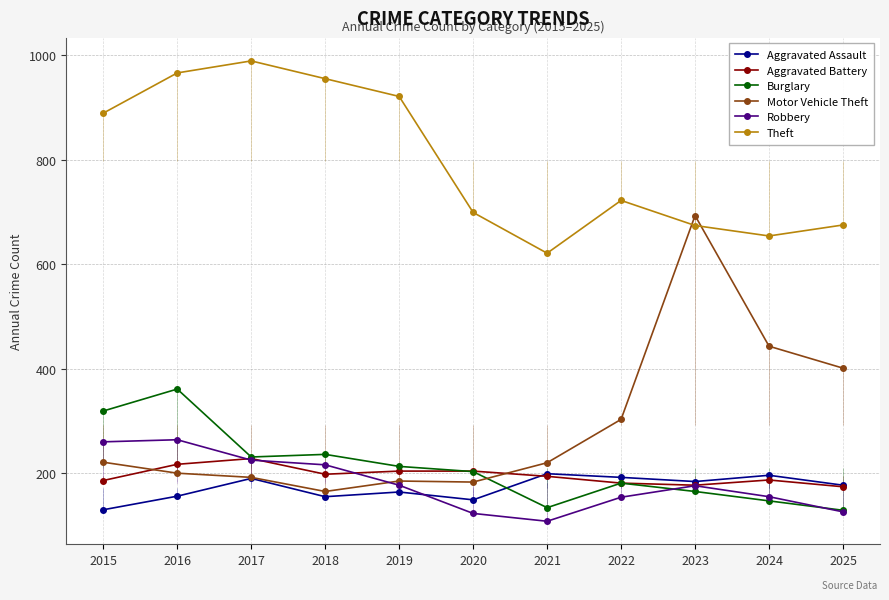

What is the value of the Aggravated Battery point at the 7th from the left?

194